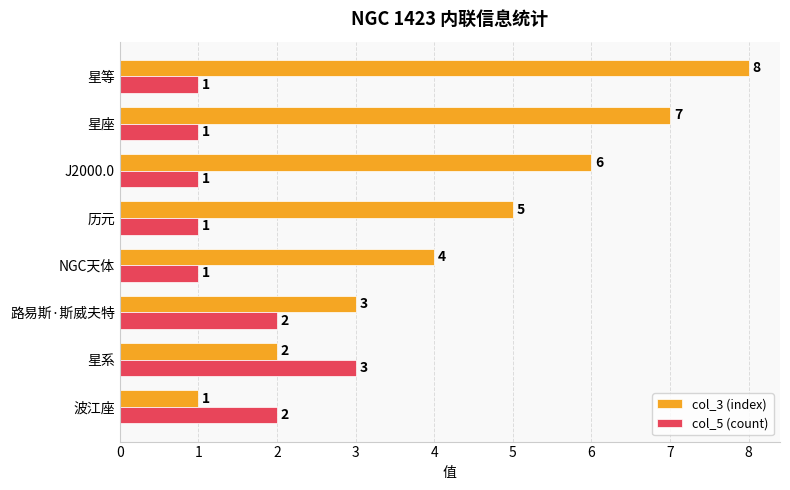

What are all the series names shown in the legend?

col_3 (index), col_5 (count)